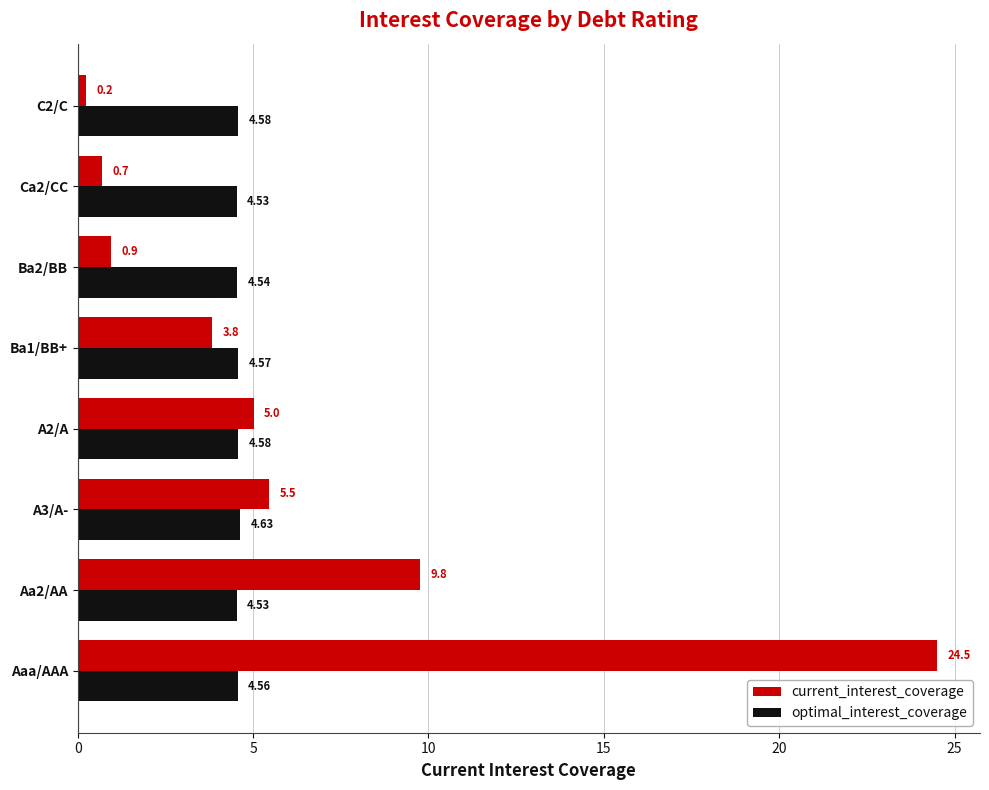

What is the minimum value for current_interest_coverage?

0.2